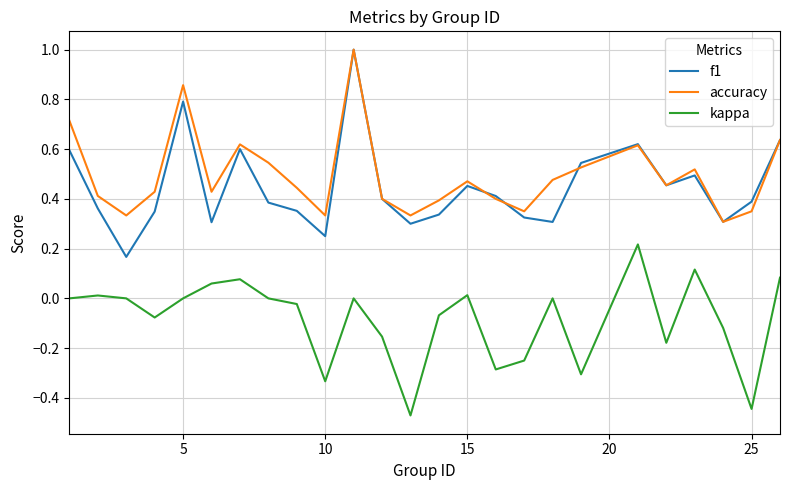

True or false: kappa and f1 intersect in this chart.

False